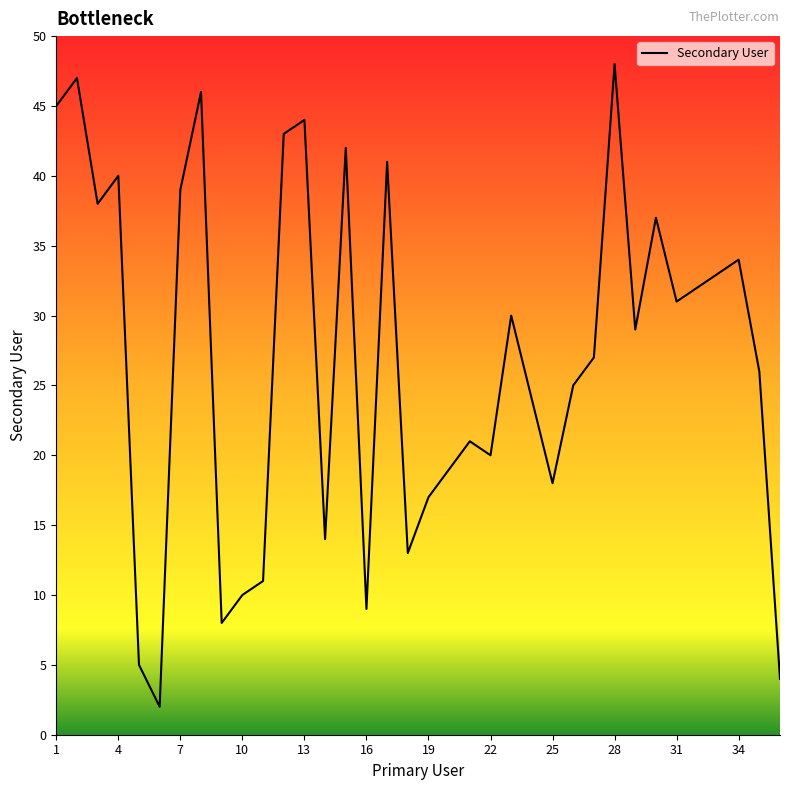

True or false: the data has more than 1 interior local peaks.

True